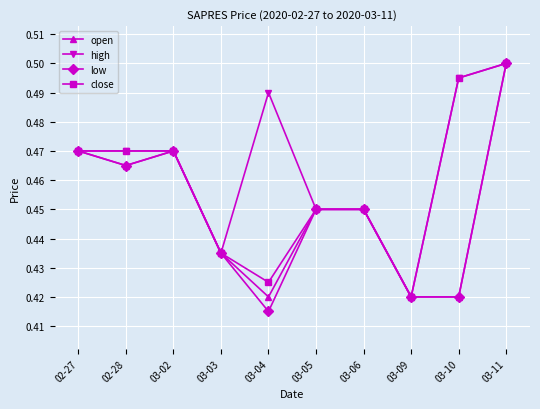

Does the chart display data point markers on the line(s)?

Yes